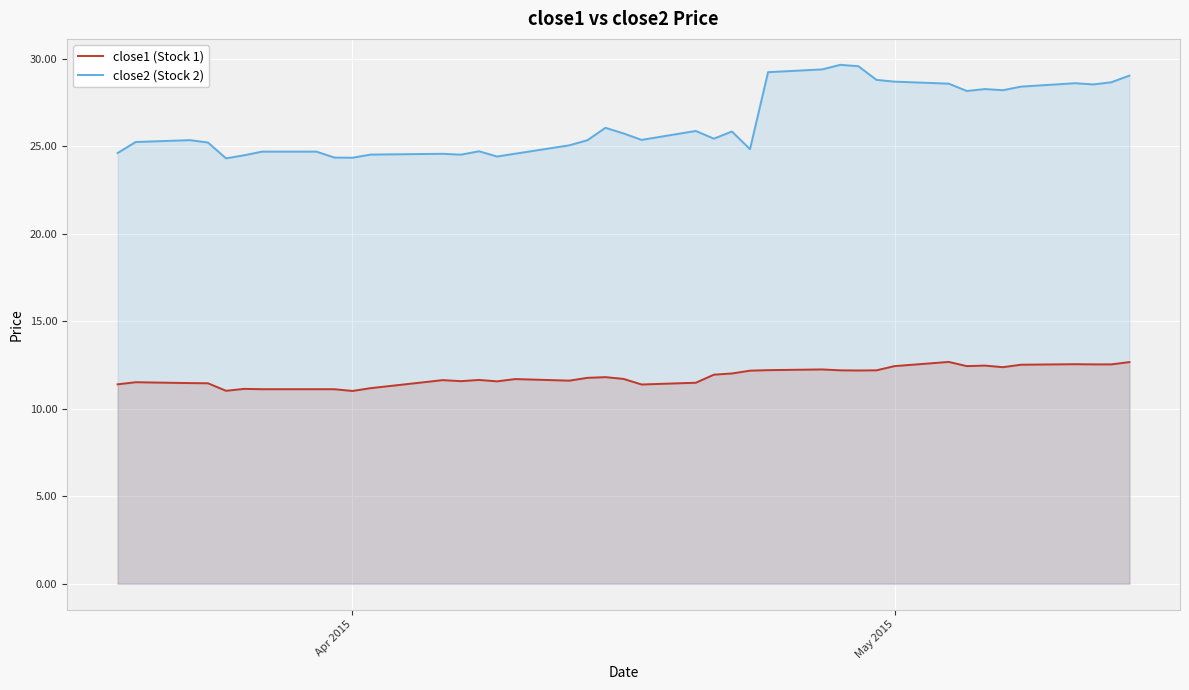

What is the difference between the second highest and minimum values in the close1 (Stock 1) series?

1.6